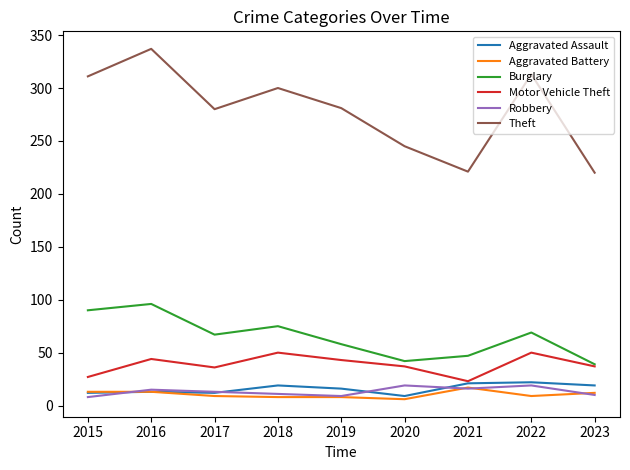

What is the spread (max minus min) of values at 2022?

304